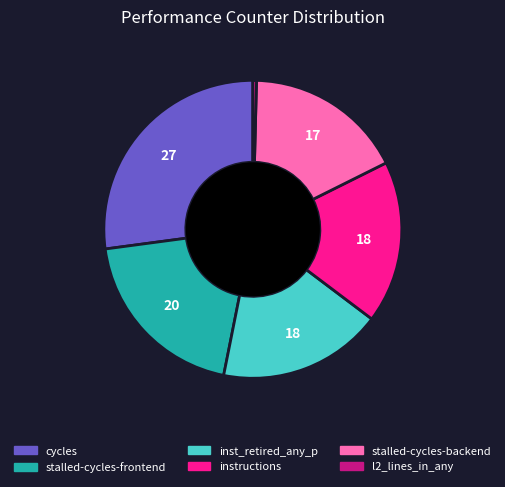

Is there any slice that represents more than half of the pie?

No